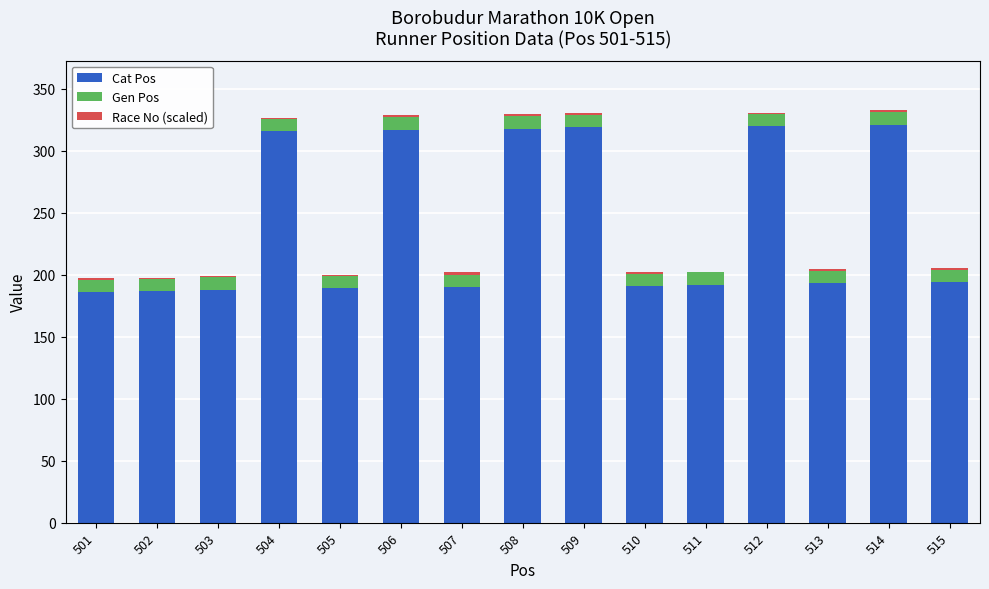

What is the highest value of the Cat Pos series?

321.0